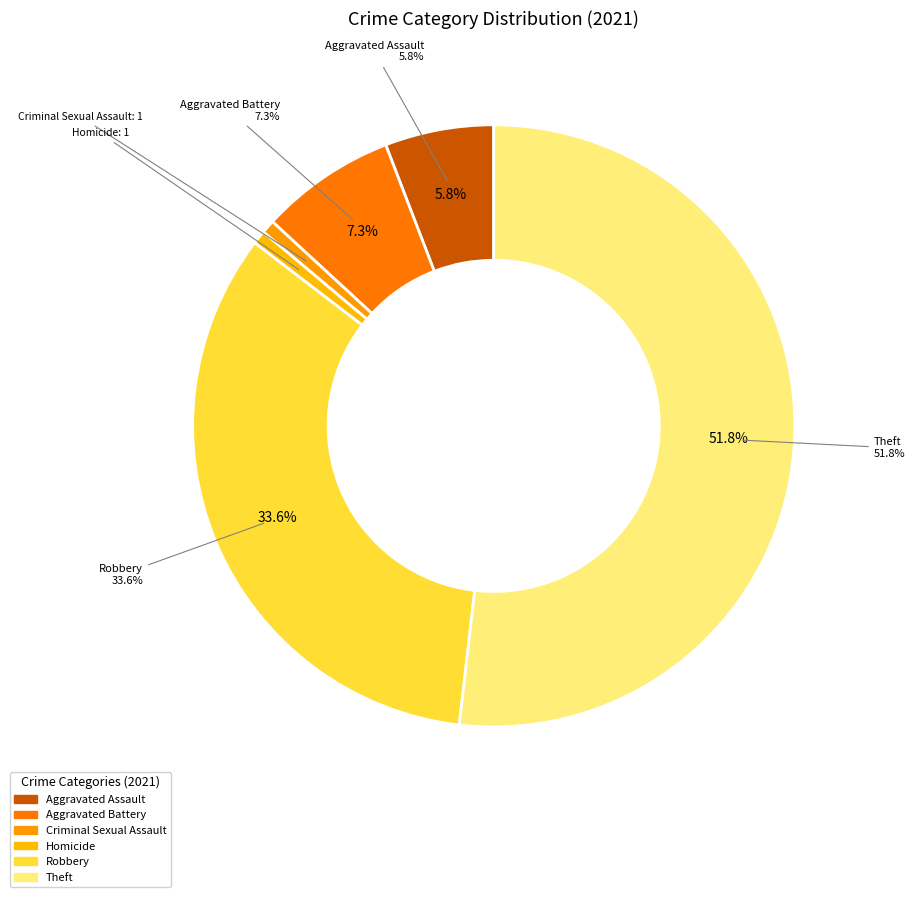

To the nearest percent, what is the difference between the Homicide and Theft slice percentages?

51%